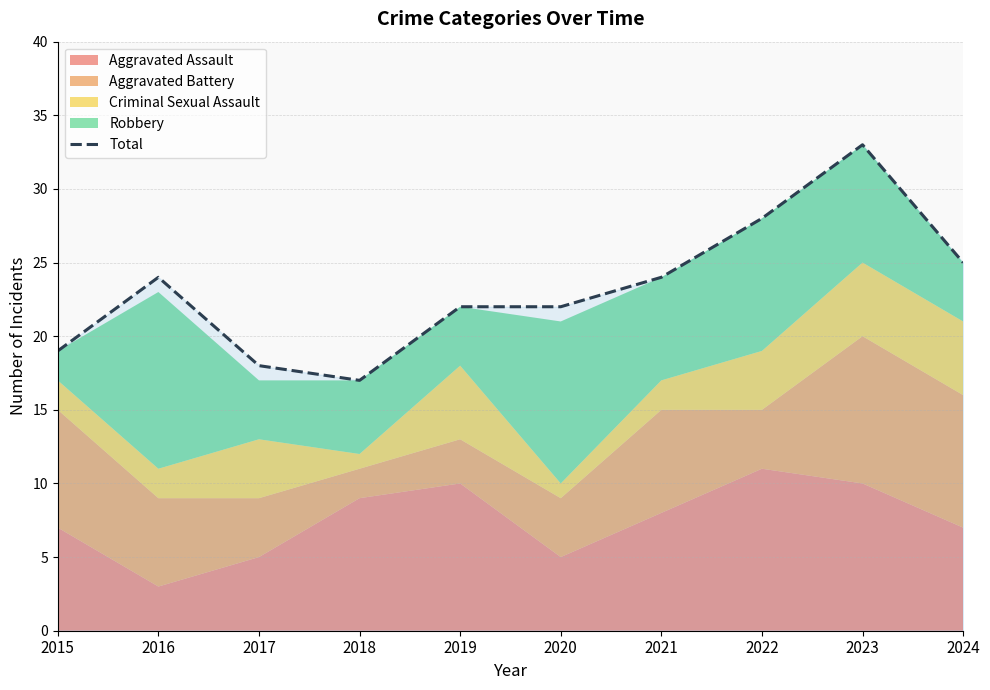

Reading right to left, list all the values displayed in this chart.

25	33	28	24	22	22	17	18	24	19